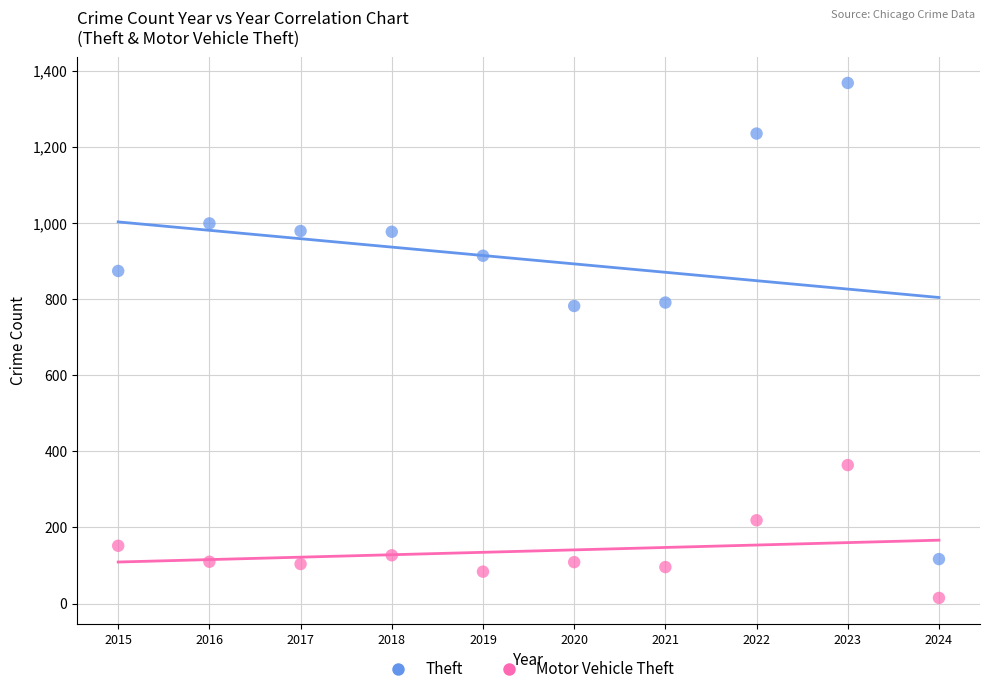

What are all the series names shown in the legend?

Theft, Motor Vehicle Theft